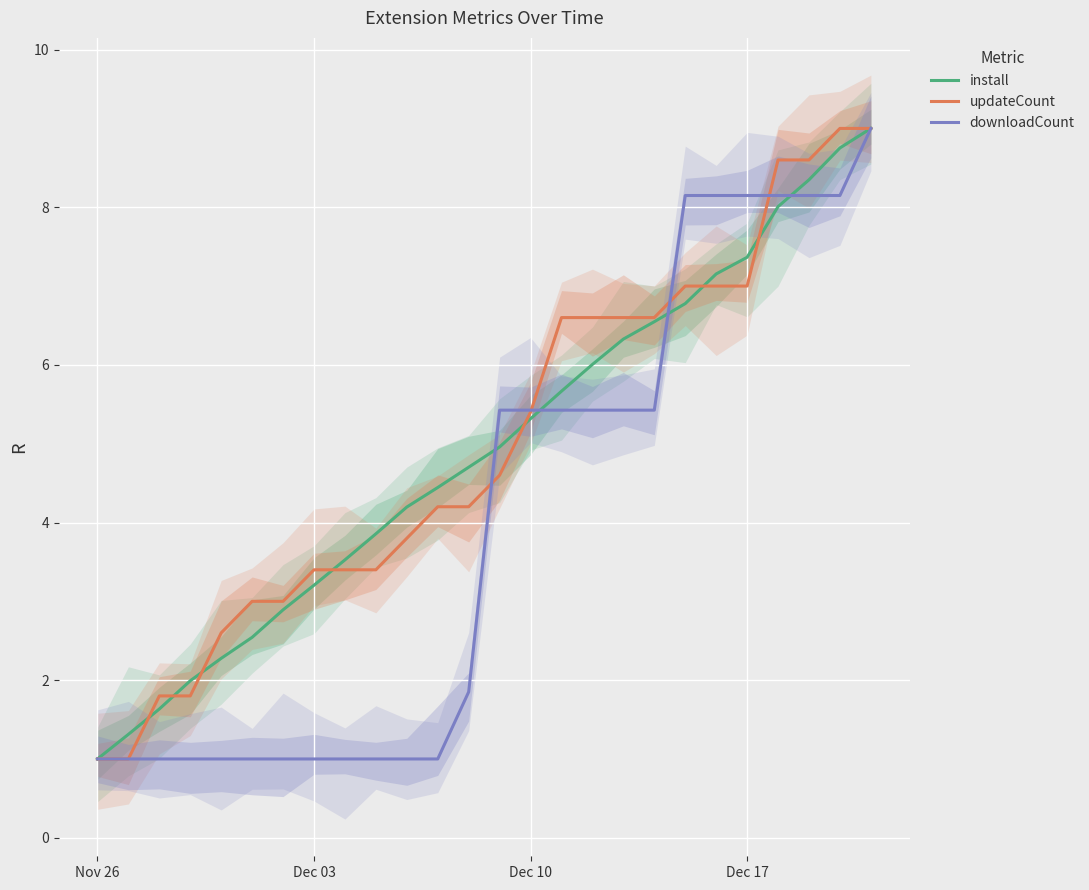

What is the highest value of the updateCount series?

9.0